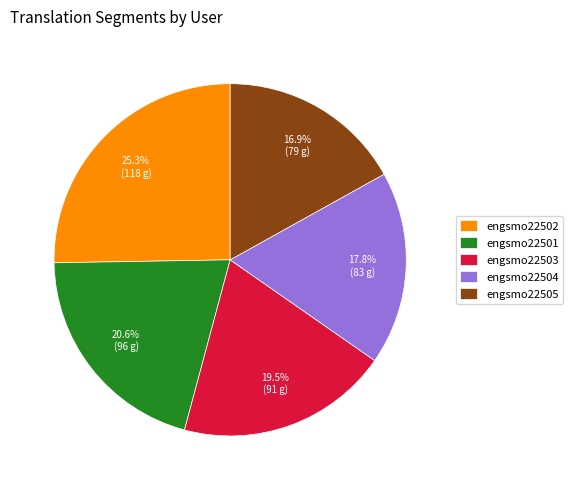

Which slice is the smallest?

engsmo22505